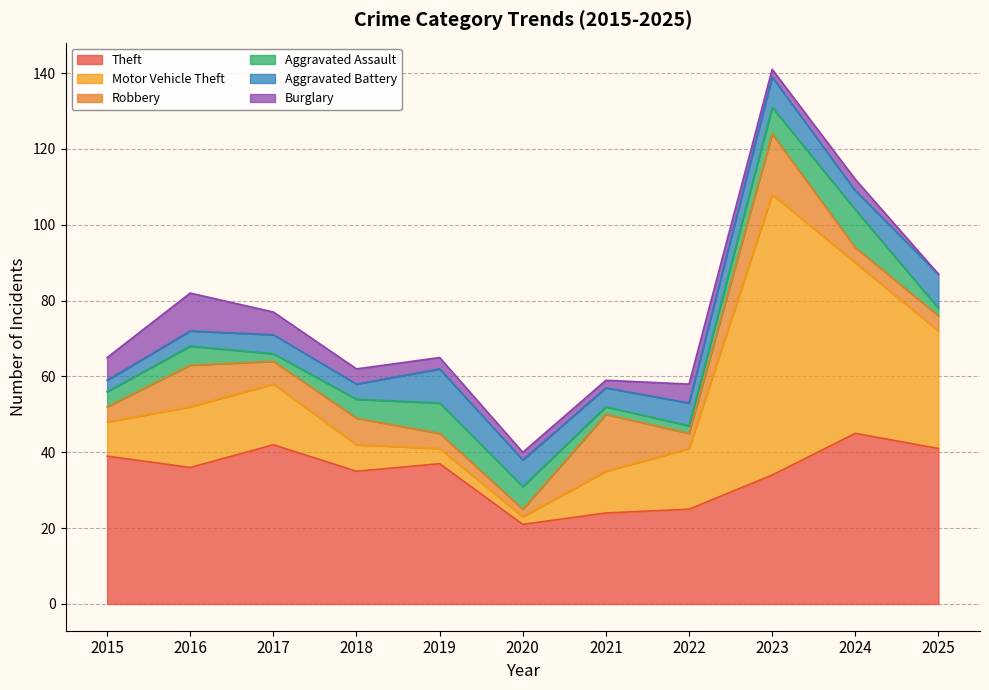

Reading left to right, what are all the values shown in this chart?

Theft: 2015=39	2016=36	2017=42	2018=35	2019=37	2020=21	2021=24	2022=25	2023=34	2024=45	2025=41
Motor Vehicle Theft: 2015=9	2016=16	2017=16	2018=7	2019=4	2020=2	2021=11	2022=16	2023=74	2024=45	2025=31
Robbery: 2015=4	2016=11	2017=6	2018=7	2019=4	2020=2	2021=15	2022=4	2023=16	2024=4	2025=4
Aggravated Assault: 2015=4	2016=5	2017=2	2018=5	2019=8	2020=6	2021=2	2022=2	2023=7	2024=10	2025=2
Aggravated Battery: 2015=3	2016=4	2017=5	2018=4	2019=9	2020=7	2021=5	2022=6	2023=8	2024=5	2025=9
Burglary: 2015=6	2016=10	2017=6	2018=4	2019=3	2020=2	2021=2	2022=5	2023=2	2024=3	2025=0